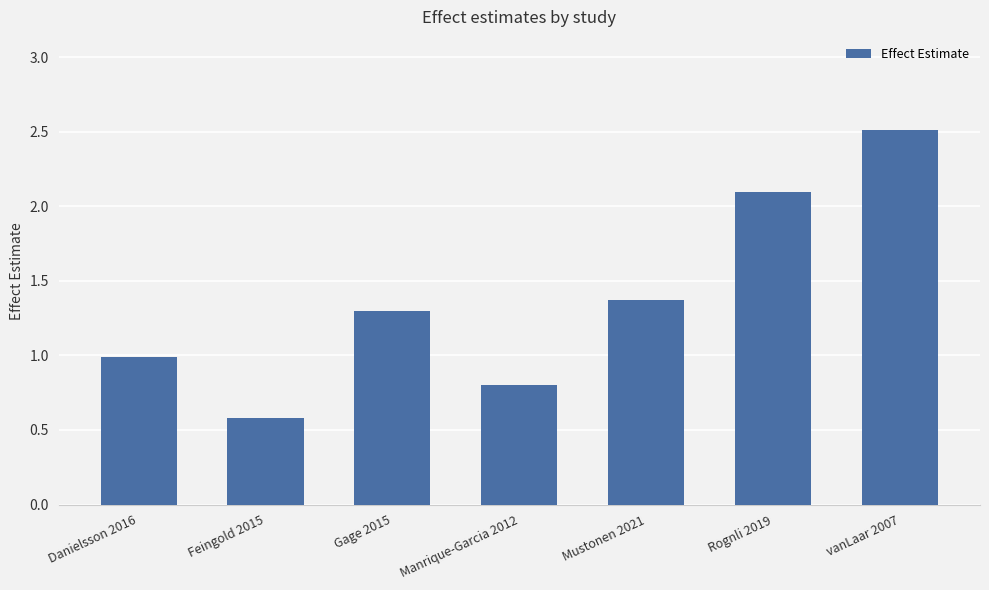

Approximately how many times larger is the value at Mustonen 2021 compared to vanLaar 2007?

0.5